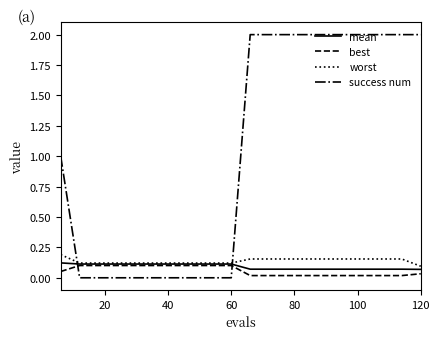

Which series has the largest total across all categories?

success num